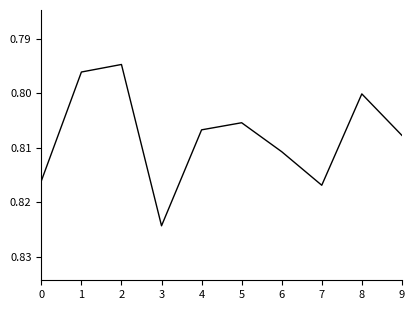

At which label is the value closest to 0?

2